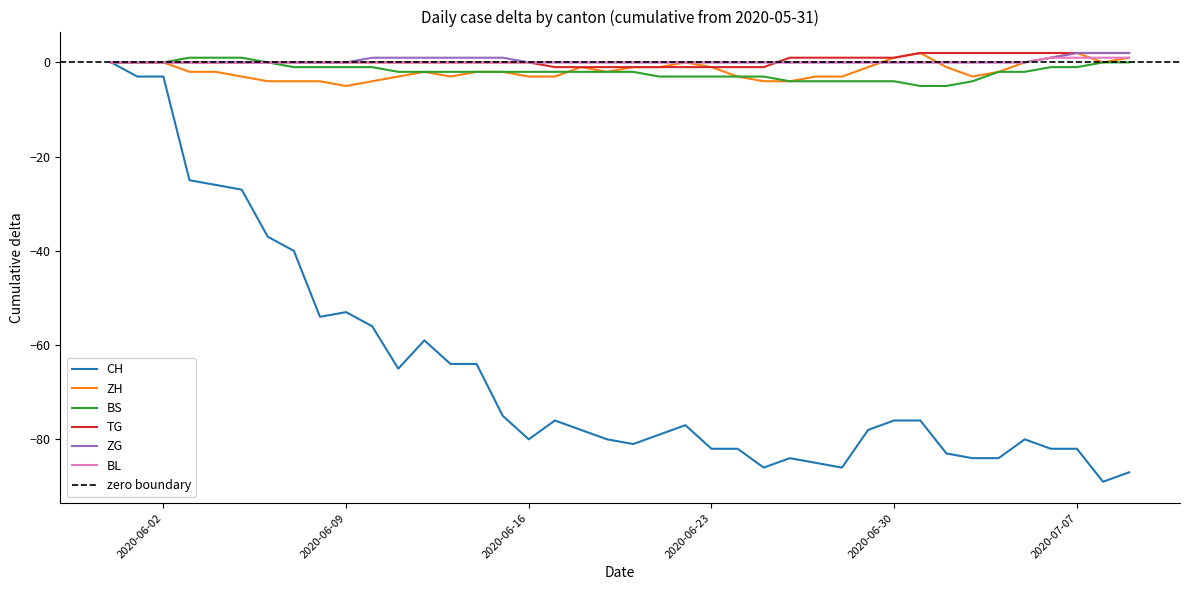

What is the difference between the second highest and second lowest values in the BS series?

6